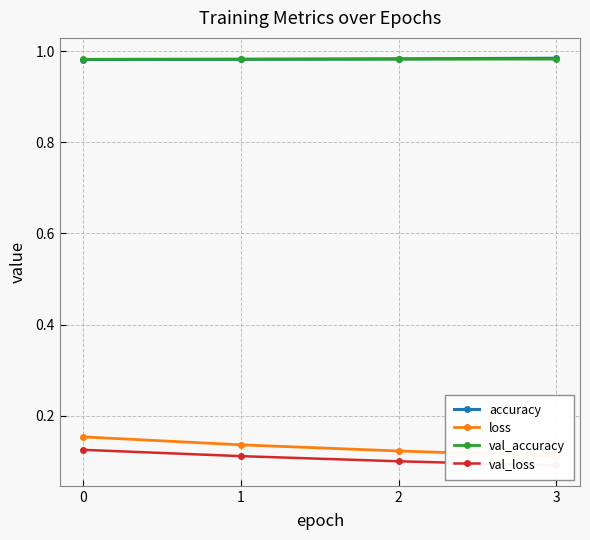

Reading left to right, what are all the values shown in this chart?

accuracy: 1.0	1.0	1.0	1.0
loss: 0.2	0.1	0.1	0.1
val_accuracy: 1.0	1.0	1.0	1.0
val_loss: 0.1	0.1	0.1	0.1